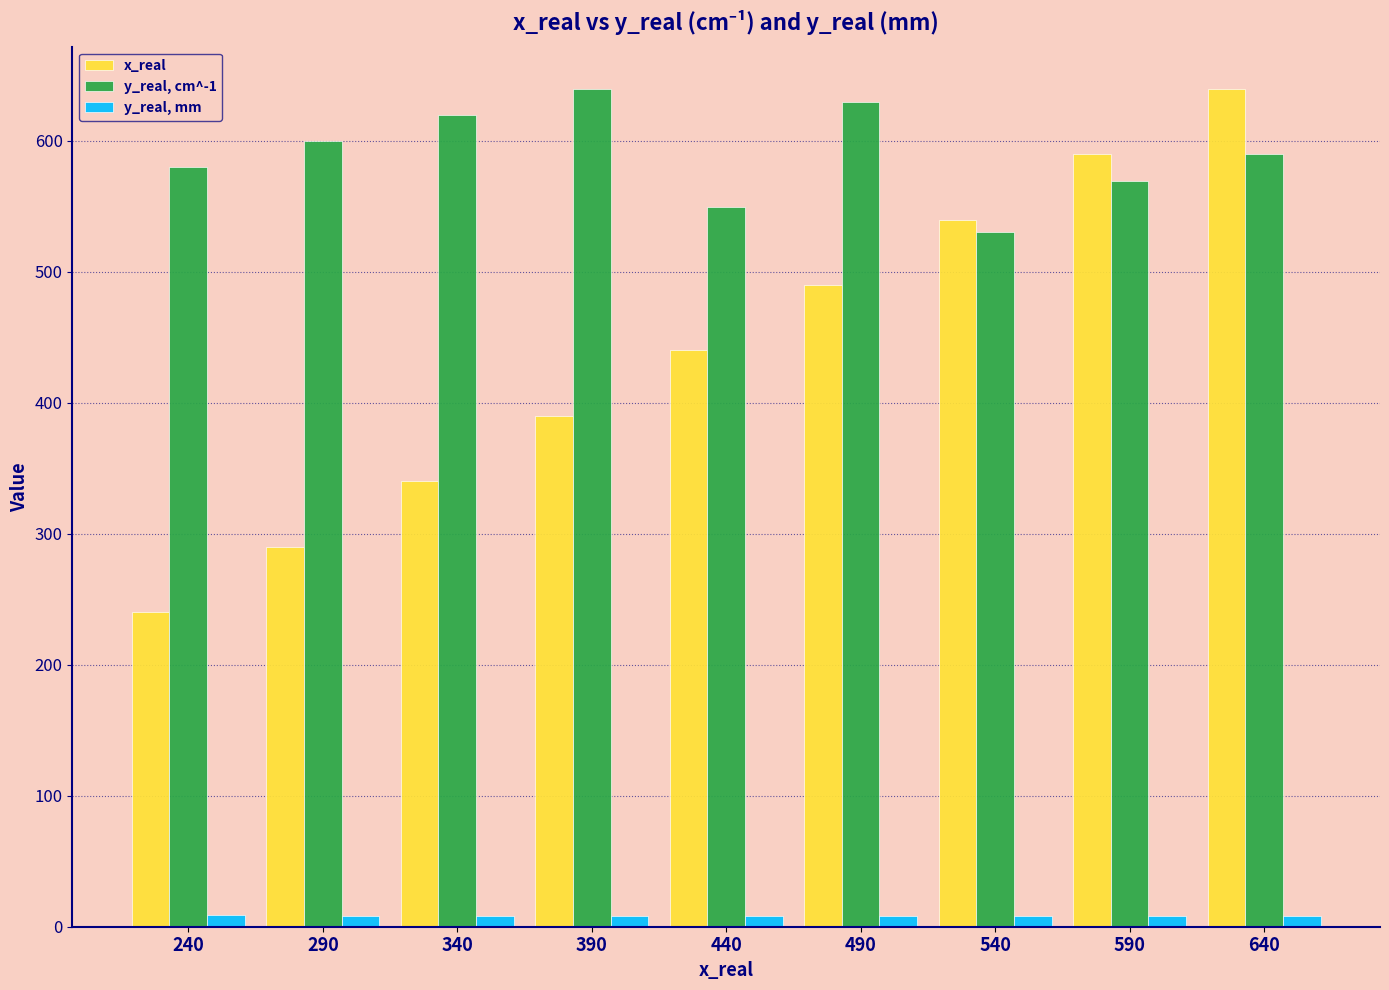

What is the average value of the x_real series?

440.0